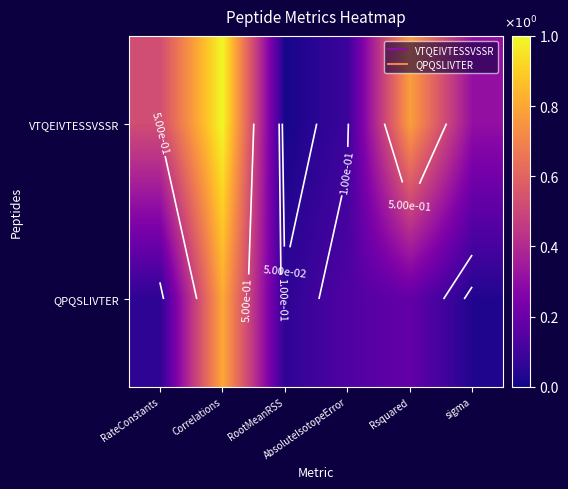

At which label is VTQEIVTESSVSSR closest to 0?

RootMeanRSS